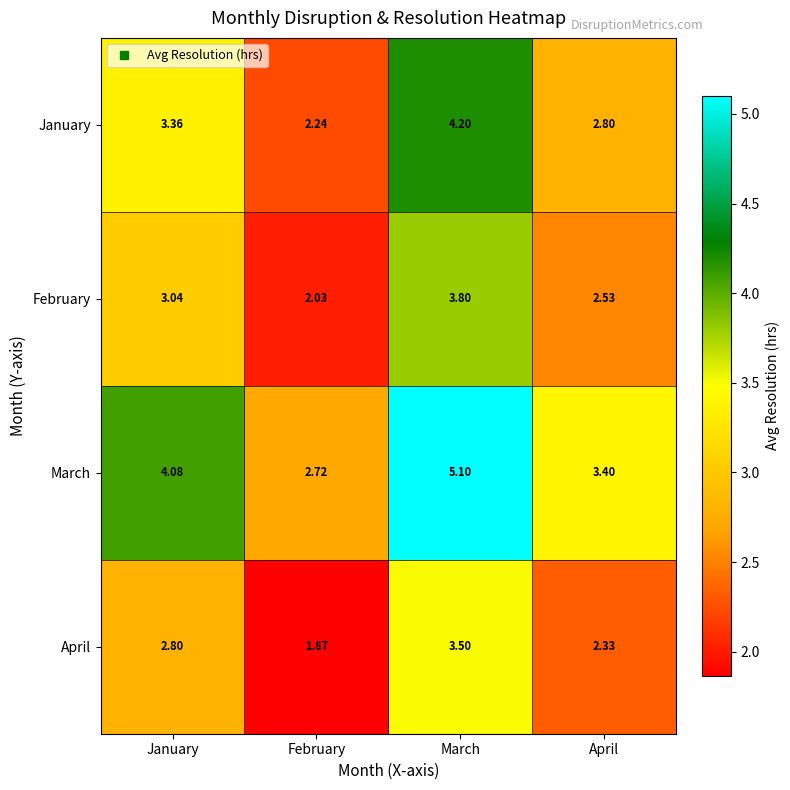

Where does the April series first go above 2?

January